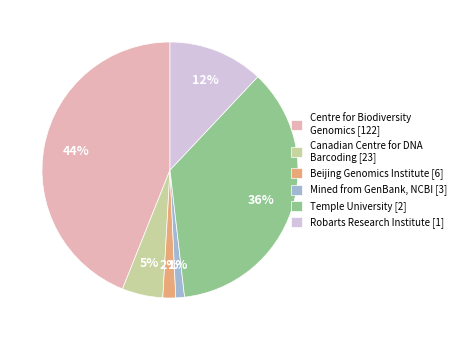

How many slices are in this pie chart?

6